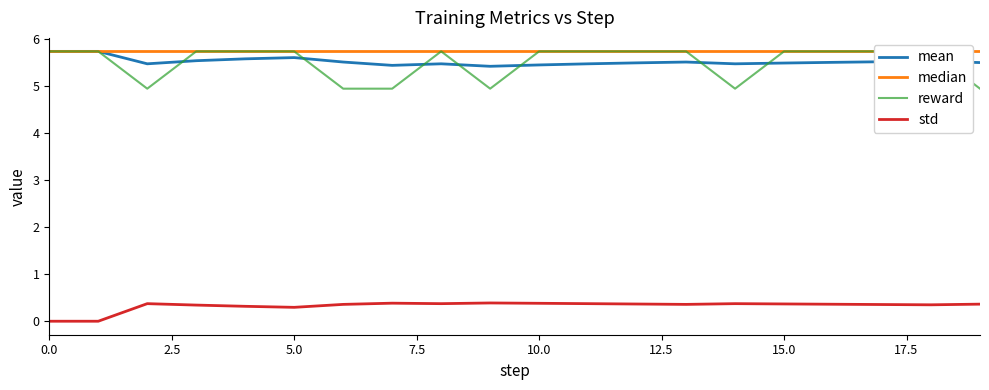

How many lines are shown in the chart?

4